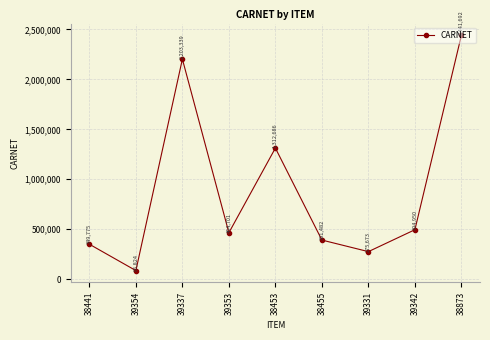

What value does the data have at 39353, to the nearest 50?

464700